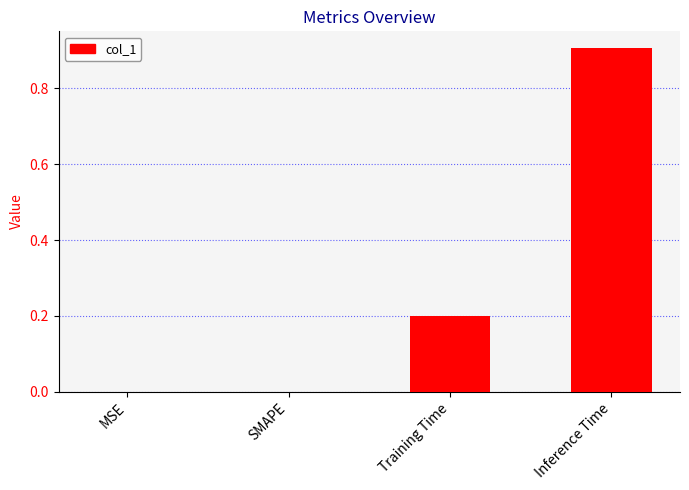

What is the sum of the values at SMAPE and Training Time?

0.2